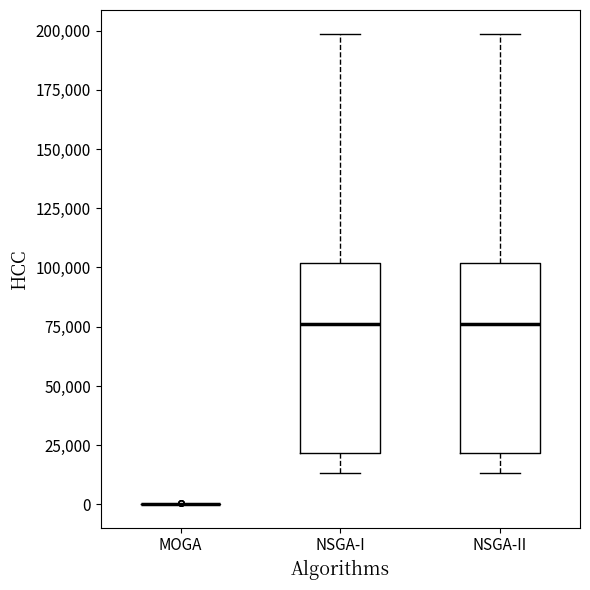

Reading left to right, read every box against the y-axis: the position of its median line, the range the box covers, and the ends of its whiskers. The values are not printed on the chart, so give them approximately, as read against the axis.

MOGA: box collapsed to a line at 0, whiskers 0 to 0
NSGA-I: median 75000, box 20000 to 100000, whiskers 15000 to 200000
NSGA-II: median 75000, box 20000 to 100000, whiskers 15000 to 200000